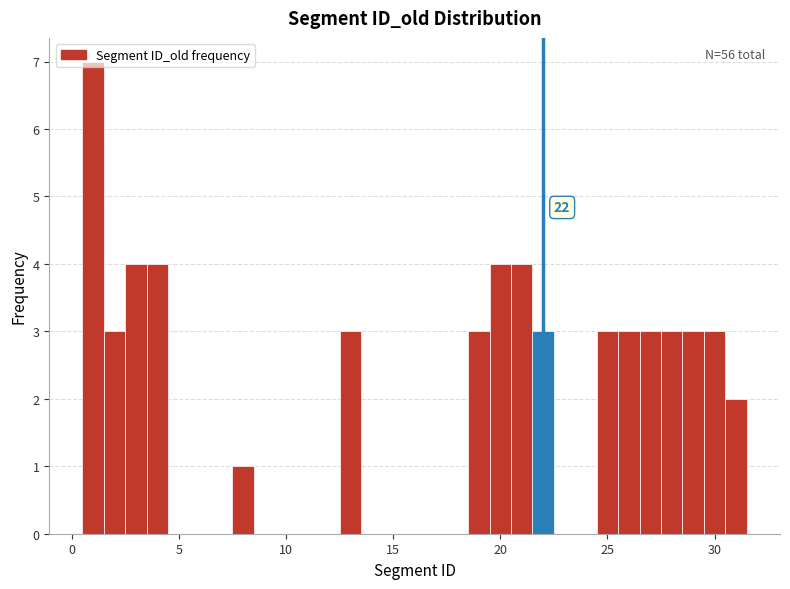

Around what value on the x-axis is the tallest bar? Give the approximate position of its centre, as read against the axis.

1.0